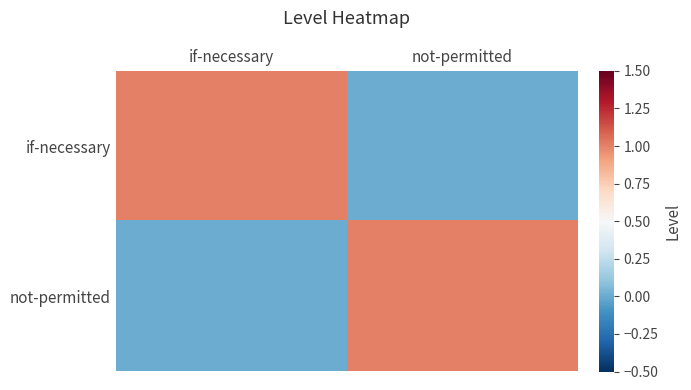

Which series has the largest range (max minus min)?

if-necessary